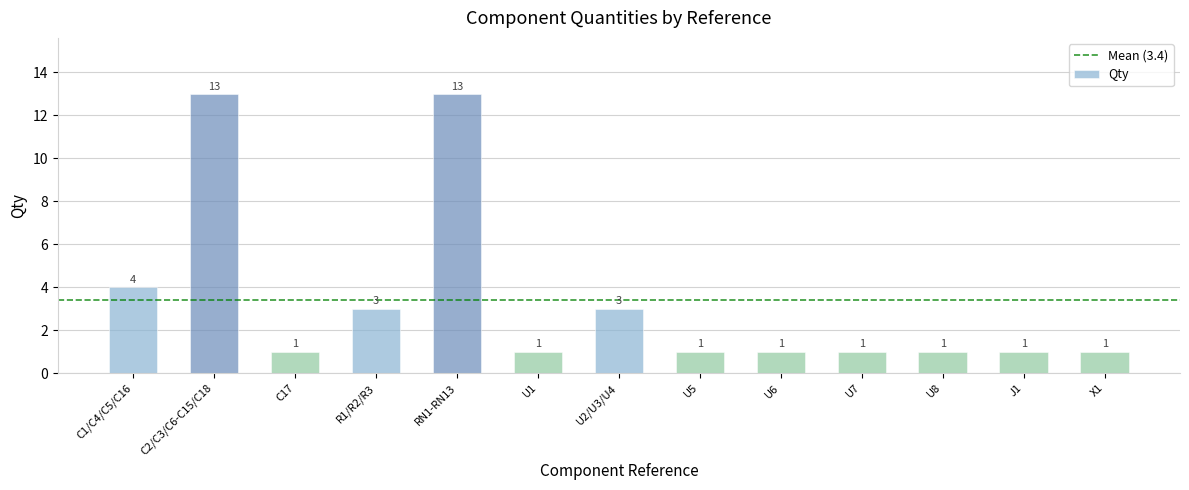

What is the sum of all values?

44